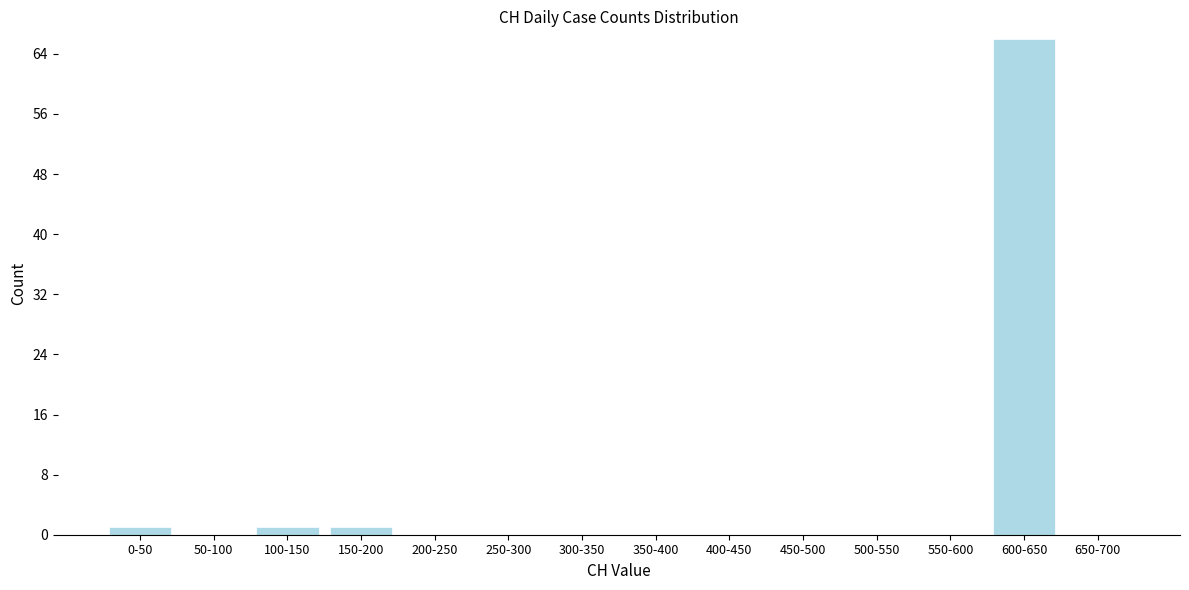

Reading left to right, what are all the values shown in this chart?

0-50=1	50-100=0	100-150=1	150-200=1	200-250=0	250-300=0	300-350=0	350-400=0	400-450=0	450-500=0	500-550=0	550-600=0	600-650=66	650-700=0